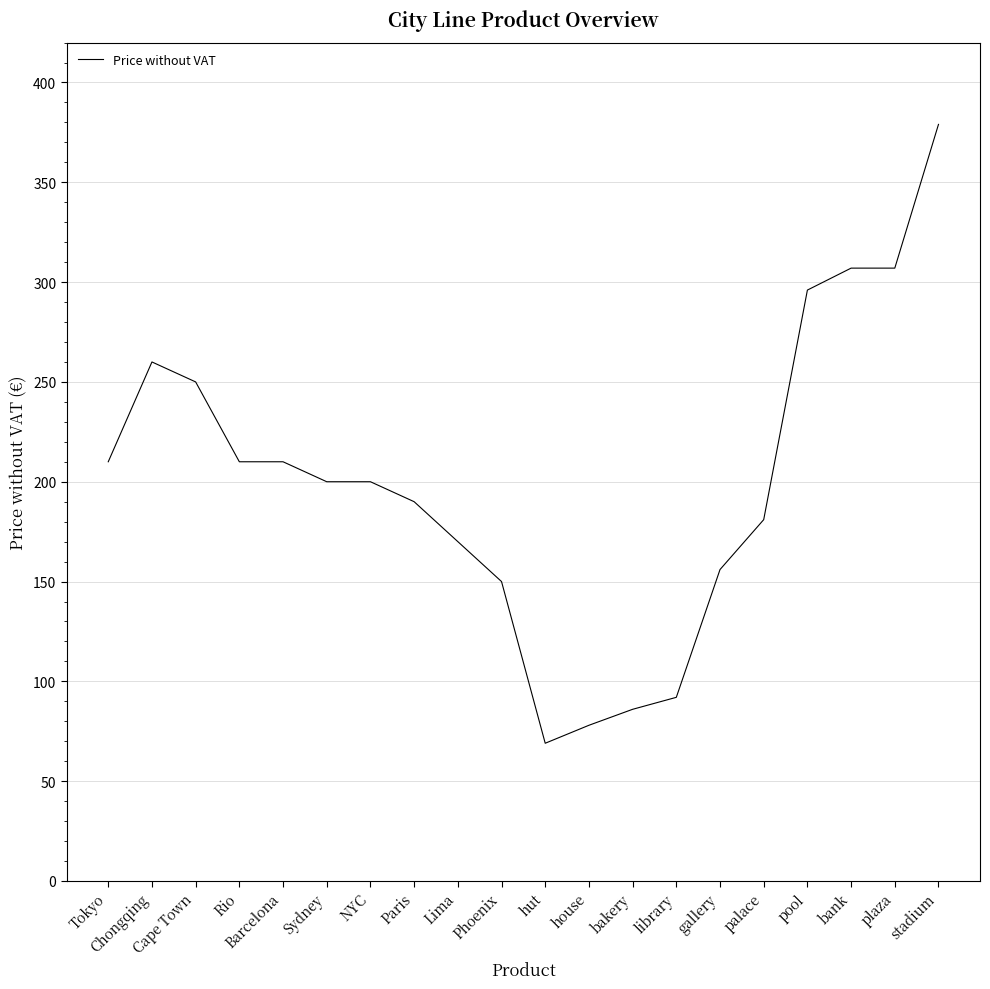

Approximately how many times larger is the value at Barcelona compared to Phoenix?

1.4